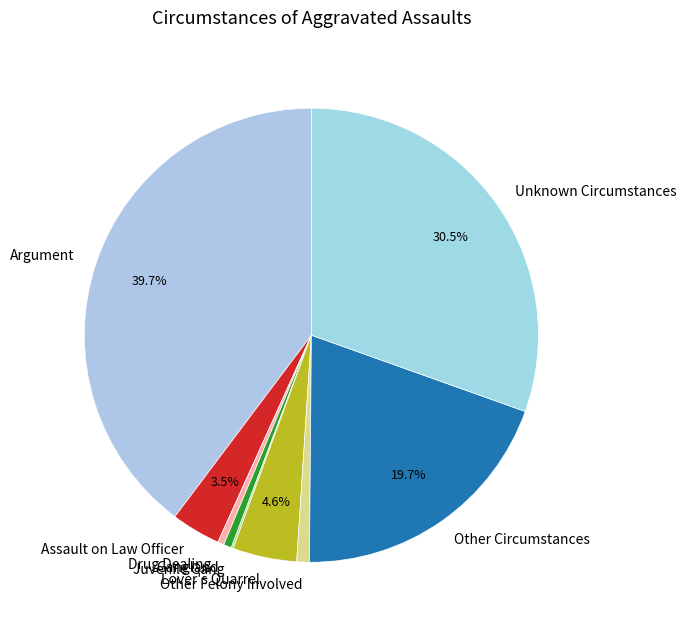

Approximately how many times larger is the value at Lover's Quarrel compared to Gangland?

8.1